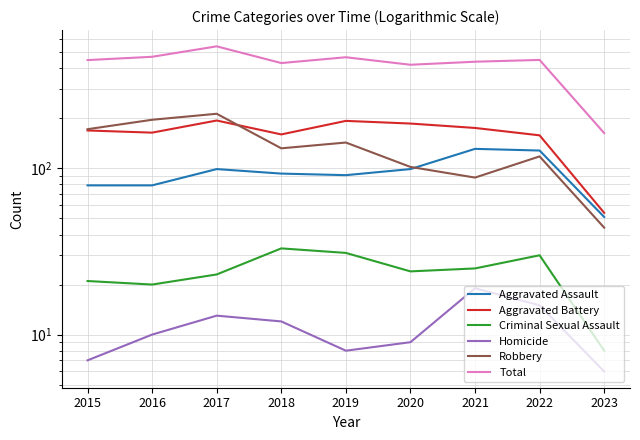

How many values in the Homicide series are below 10?

4